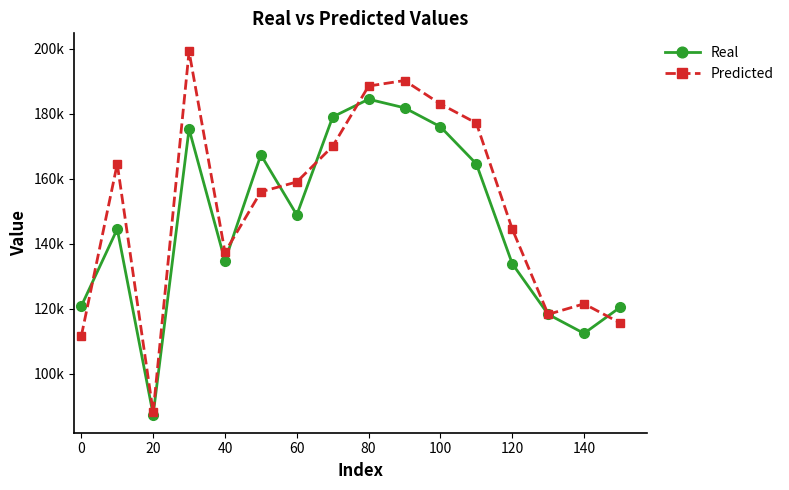

What are all the series names shown in the legend?

Real, Predicted